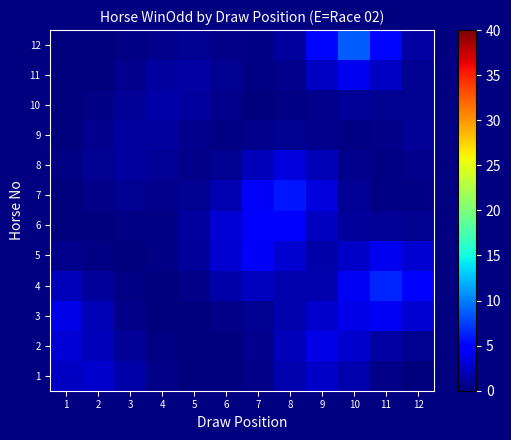

At how many categories does at least one series exceed 6?

2